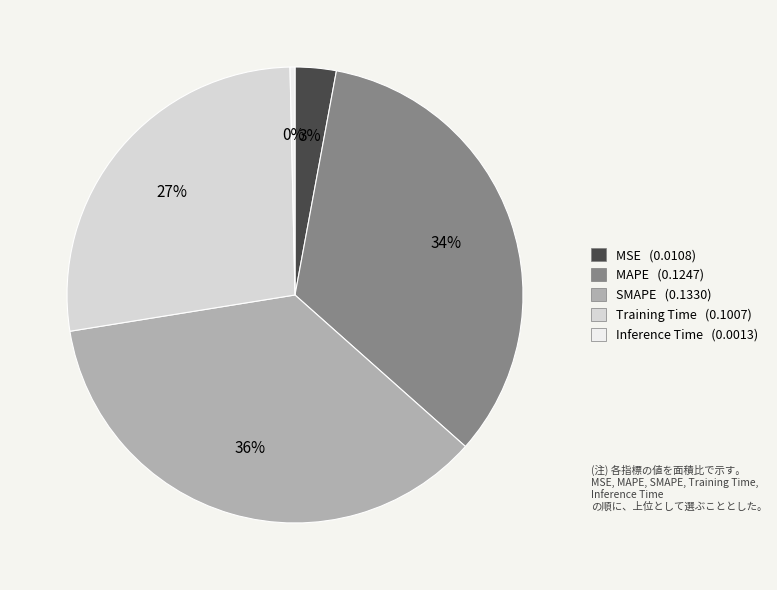

Is MAPE the majority of the pie?

No